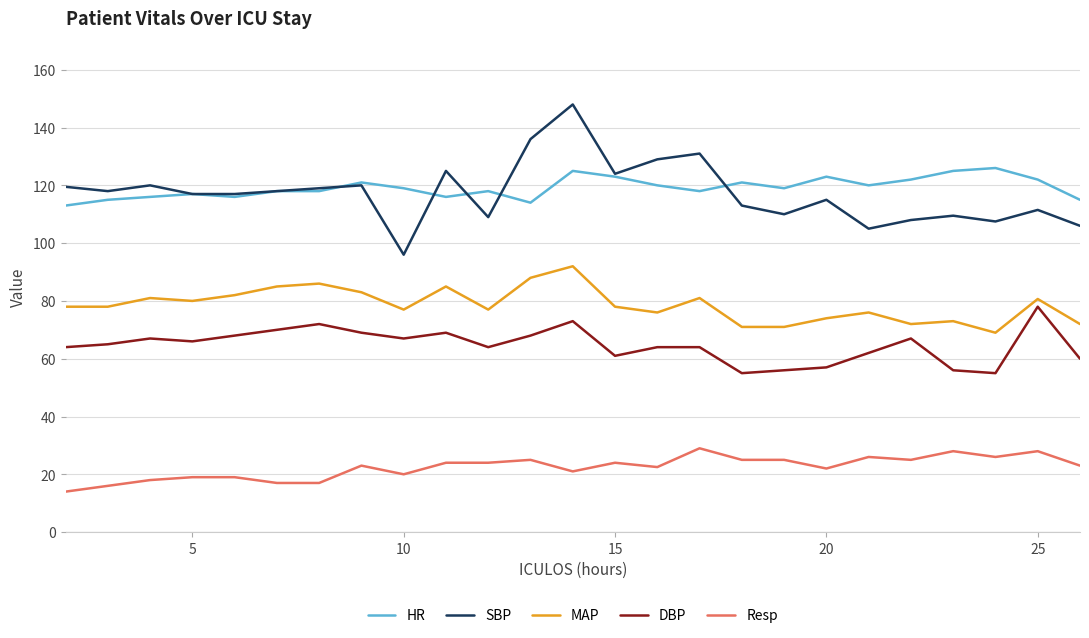

True or false: HR and DBP intersect in this chart.

False